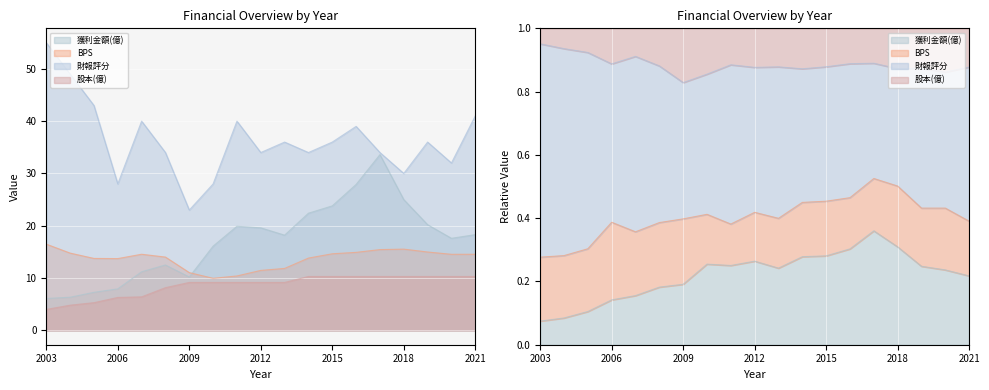

Between which two adjacent categories do BPS and 獲利金額(億) first intersect?

2009 and 2010